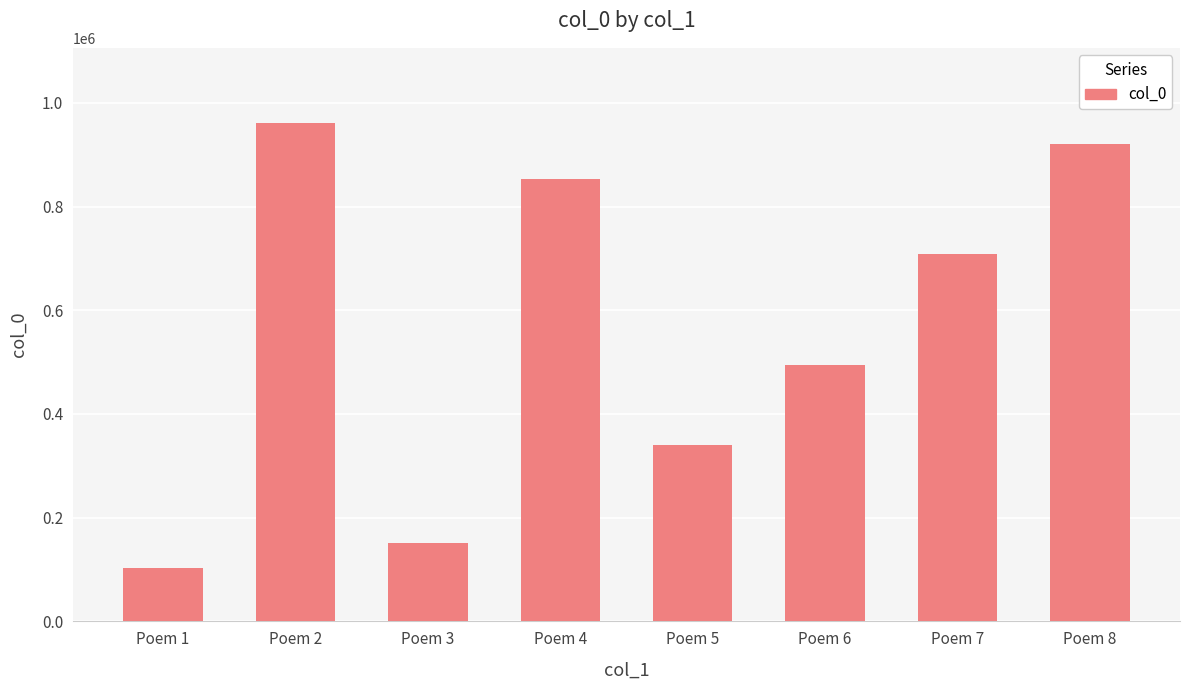

What is the change in value from Poem 4 to Poem 5?

-514462